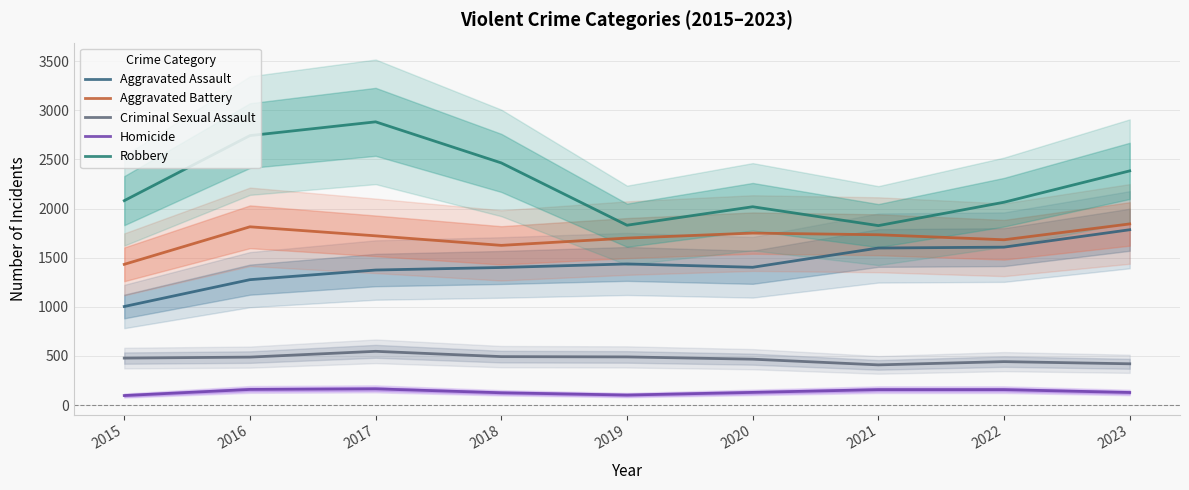

Reading right to left, transcribe all the data shown in this chart.

Aggravated Assault: 1784	1607	1598	1402	1436	1400	1374	1276	1003
Aggravated Battery: 1843	1682	1733	1750	1699	1625	1722	1814	1432
Criminal Sexual Assault: 420	442	409	467	490	493	547	488	478
Homicide: 128	157	157	129	102	125	165	159	97
Robbery: 2383	2064	1826	2018	1830	2464	2882	2742	2080